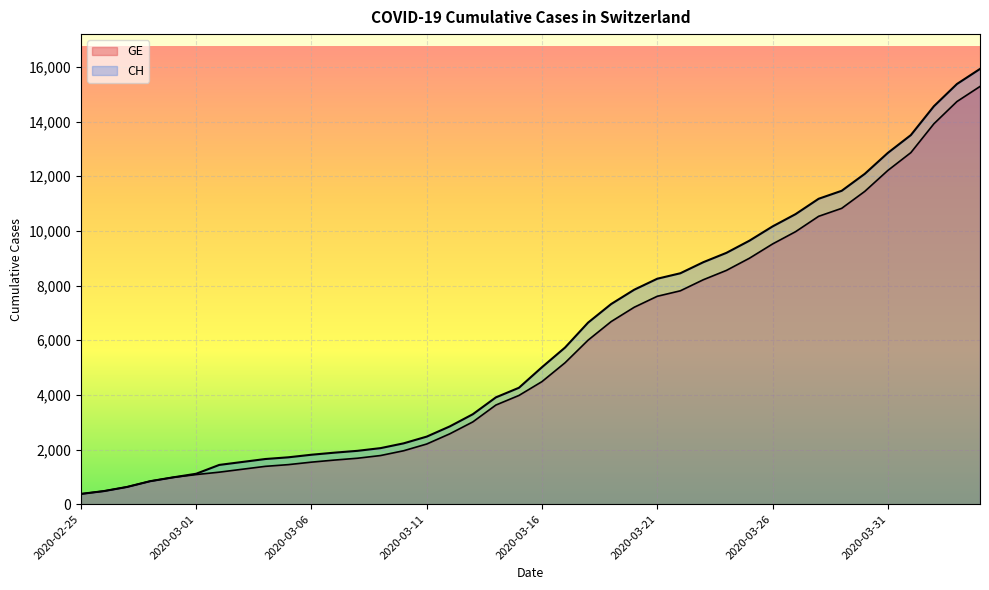

What is the label of the 21st point from the left?

2020-03-16